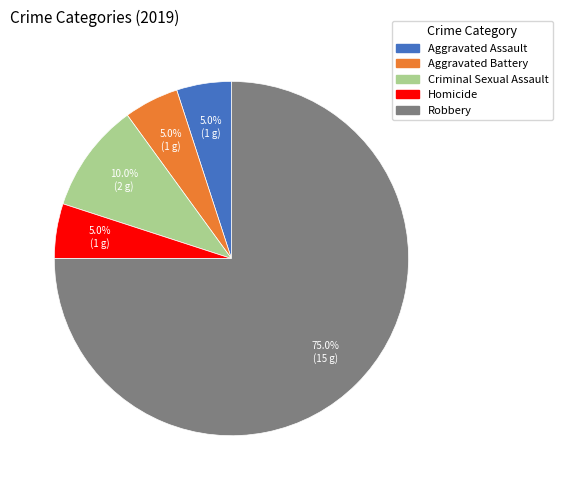

What percentage is NOT represented by Criminal Sexual Assault?

90.0%